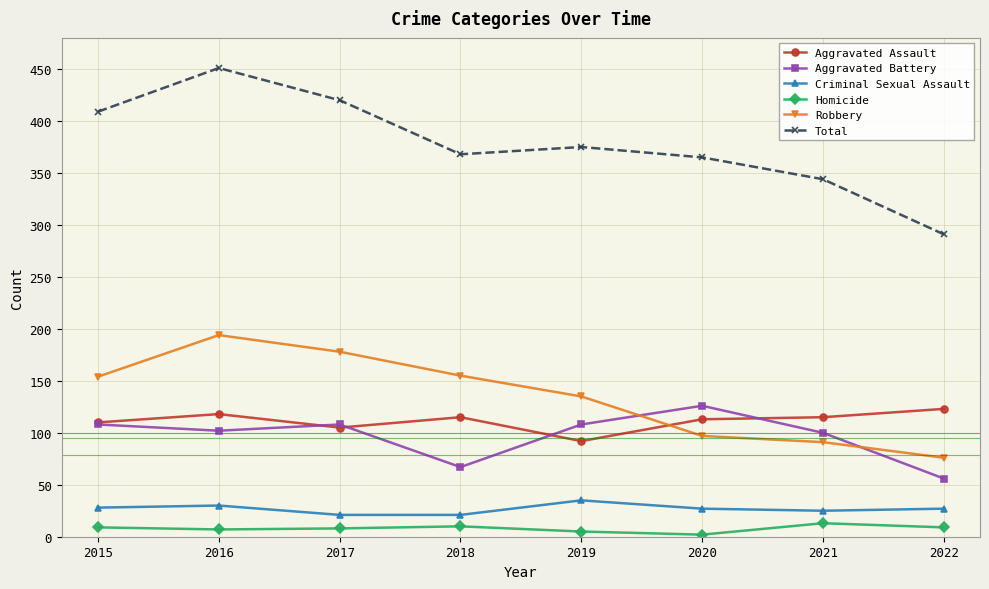

What are all the series names shown in the legend?

Aggravated Assault, Aggravated Battery, Criminal Sexual Assault, Homicide, Robbery, Total